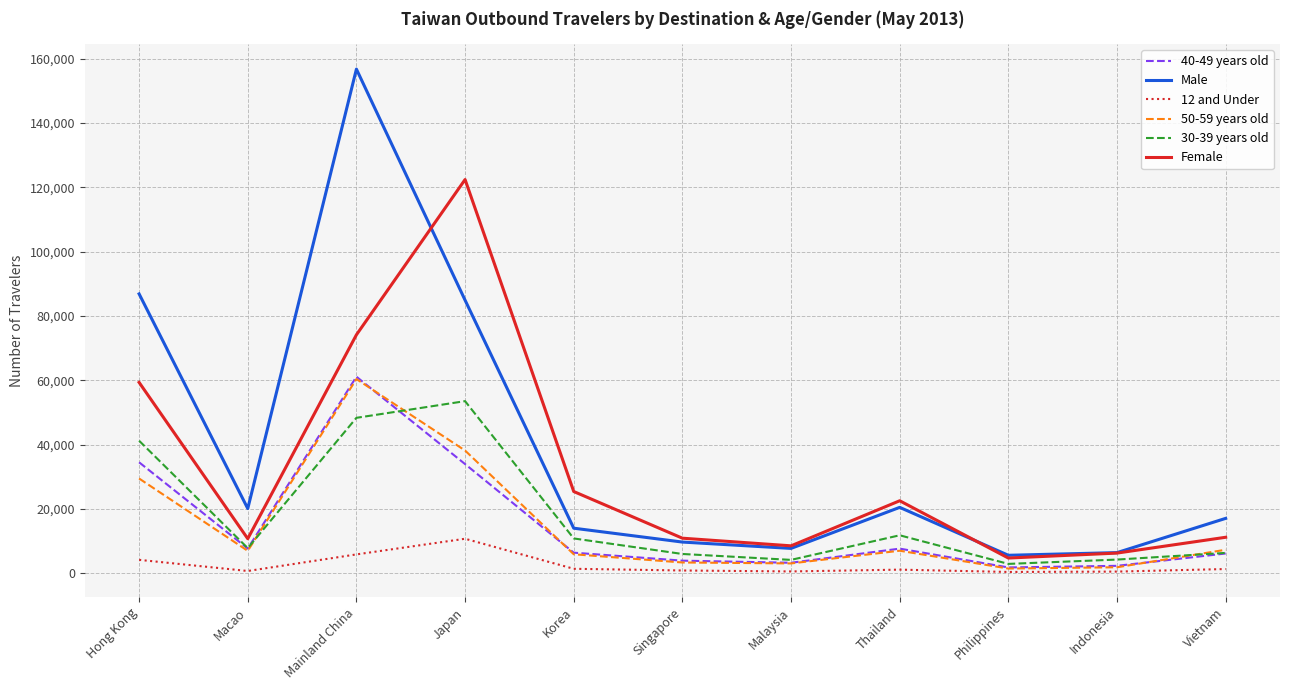

What is the difference between the 12 and Under values at Thailand and Korea?

266